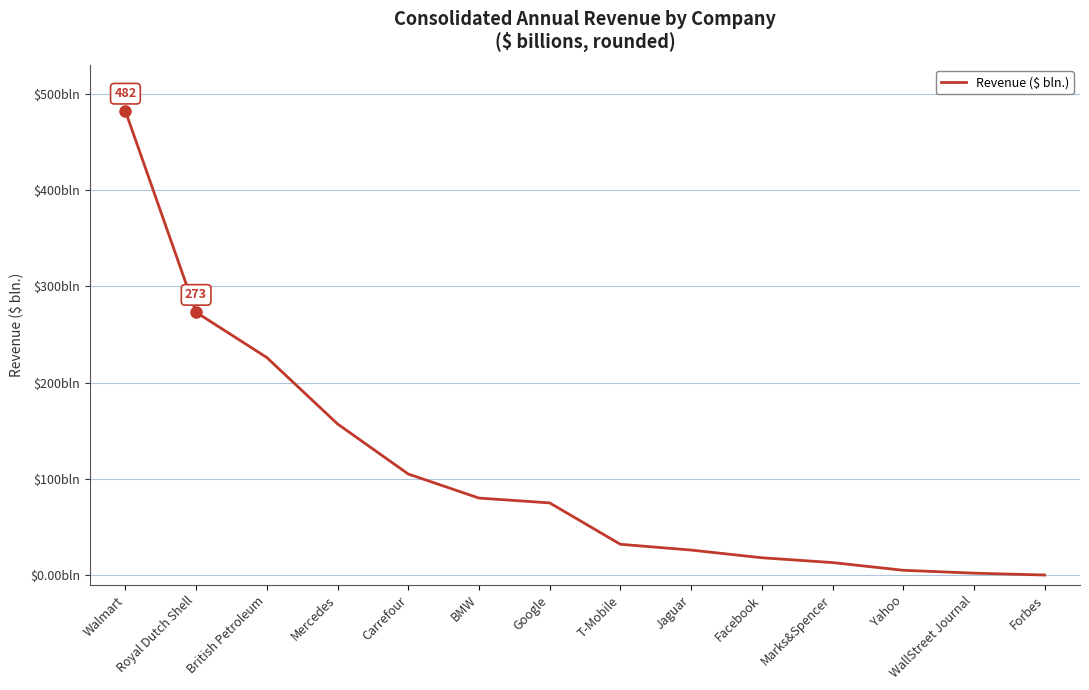

What is the difference between the maximum and minimum values?

481.9